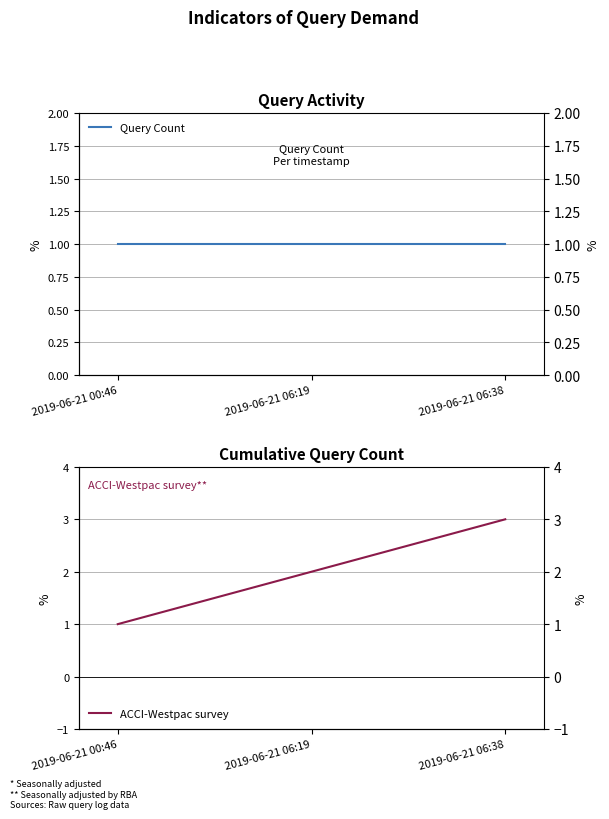

How many data points in ACCI-Westpac survey are above 2?

1